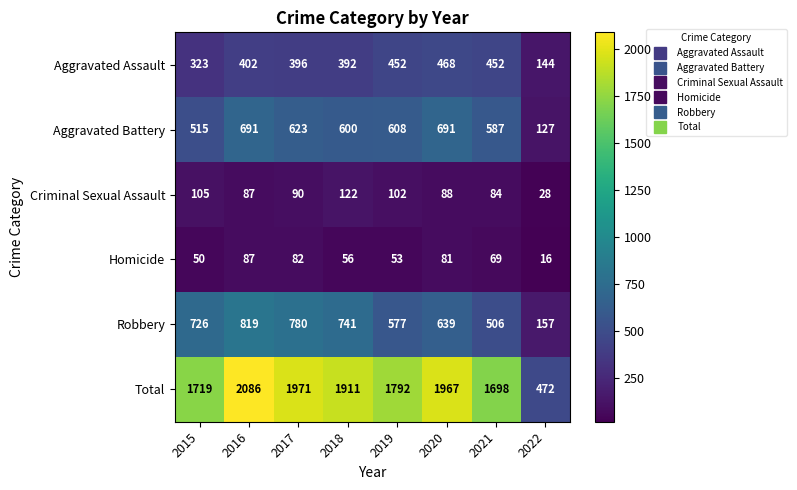

Between 2018 and 2019, which series saw the biggest shift?

Robbery